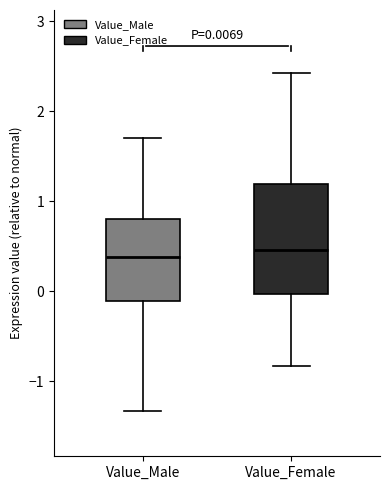

Which box is the tallest, from its lower edge to its upper edge?

Value_Female